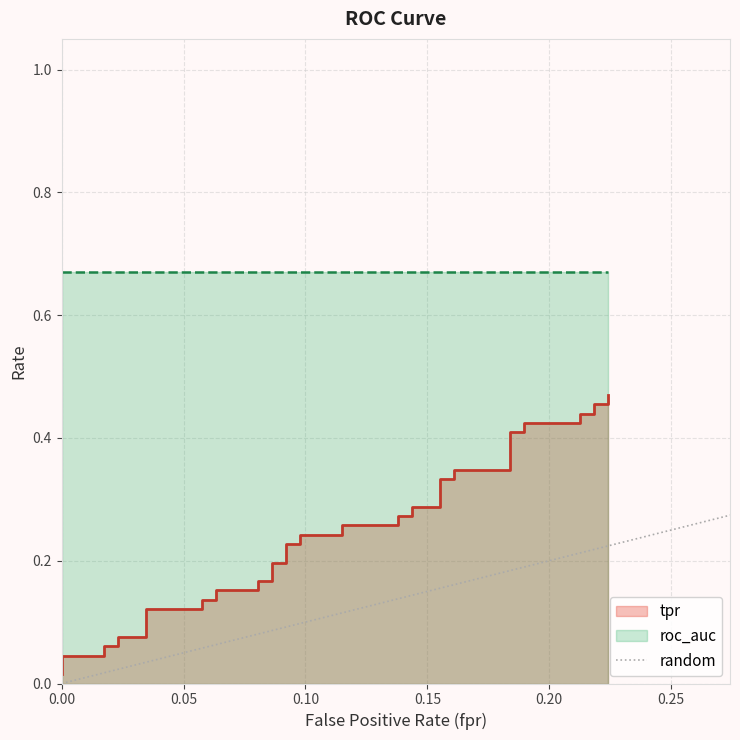

Which has a higher value, 0.05 or 0.00?

0.05